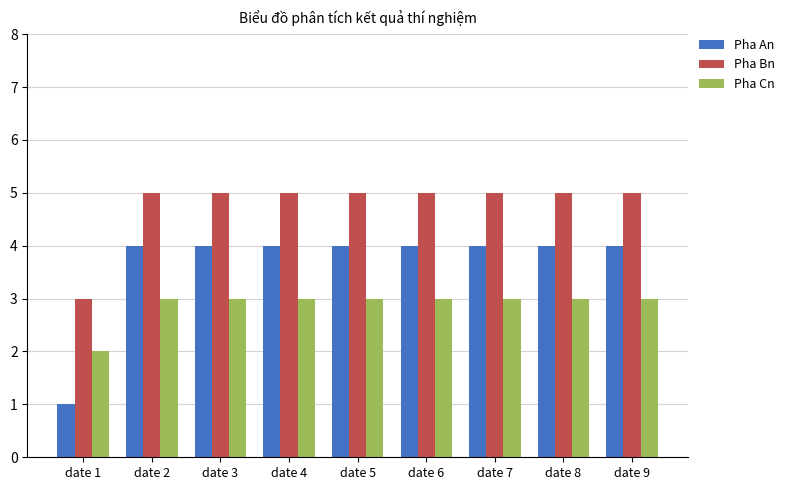

Reading left to right, what are all the values shown in this chart?

Pha An: date 1=1	date 2=4	date 3=4	date 4=4	date 5=4	date 6=4	date 7=4	date 8=4	date 9=4
Pha Bn: date 1=3	date 2=5	date 3=5	date 4=5	date 5=5	date 6=5	date 7=5	date 8=5	date 9=5
Pha Cn: date 1=2	date 2=3	date 3=3	date 4=3	date 5=3	date 6=3	date 7=3	date 8=3	date 9=3